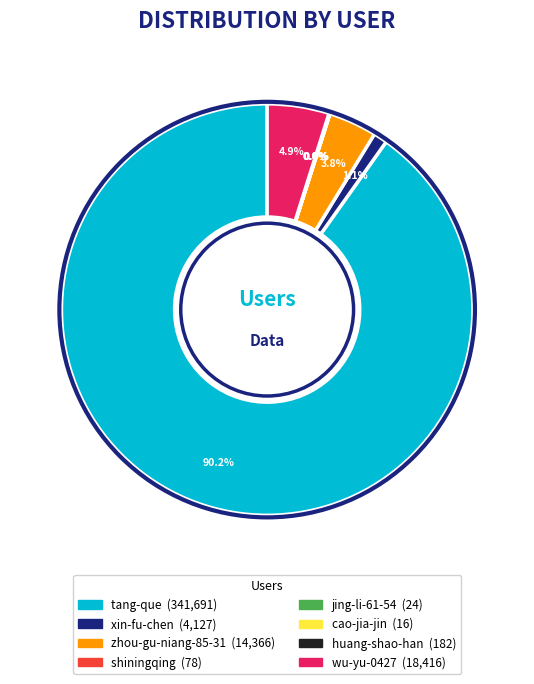

What is the largest slice in the pie chart?

tang-que